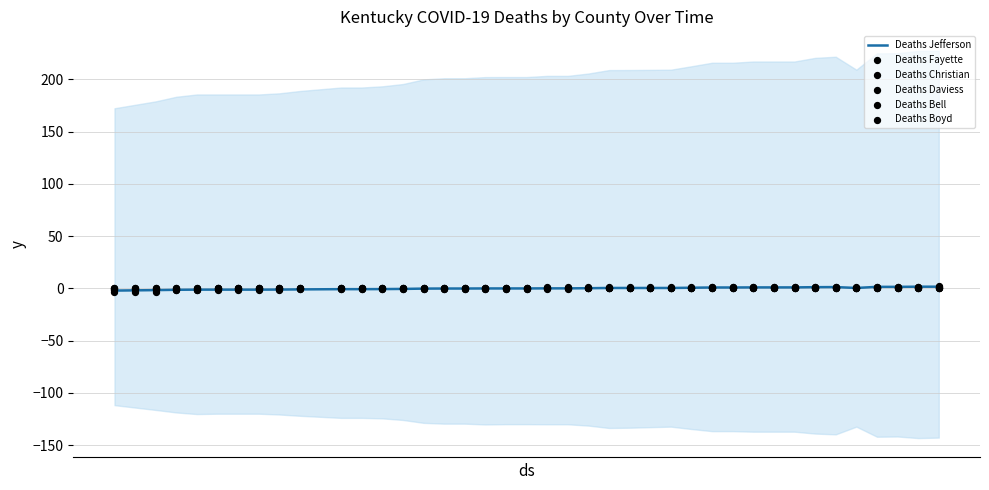

Which series has the largest total across all categories?

Deaths Jefferson